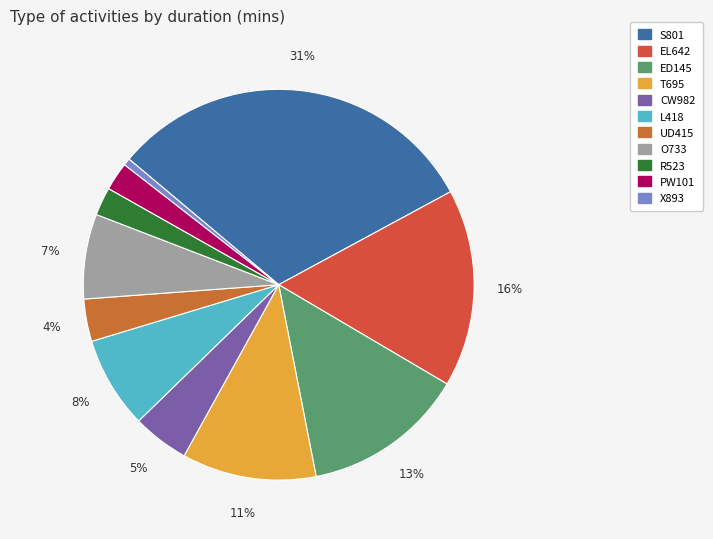

To the nearest percent, what portion does PW101 represent?

2%